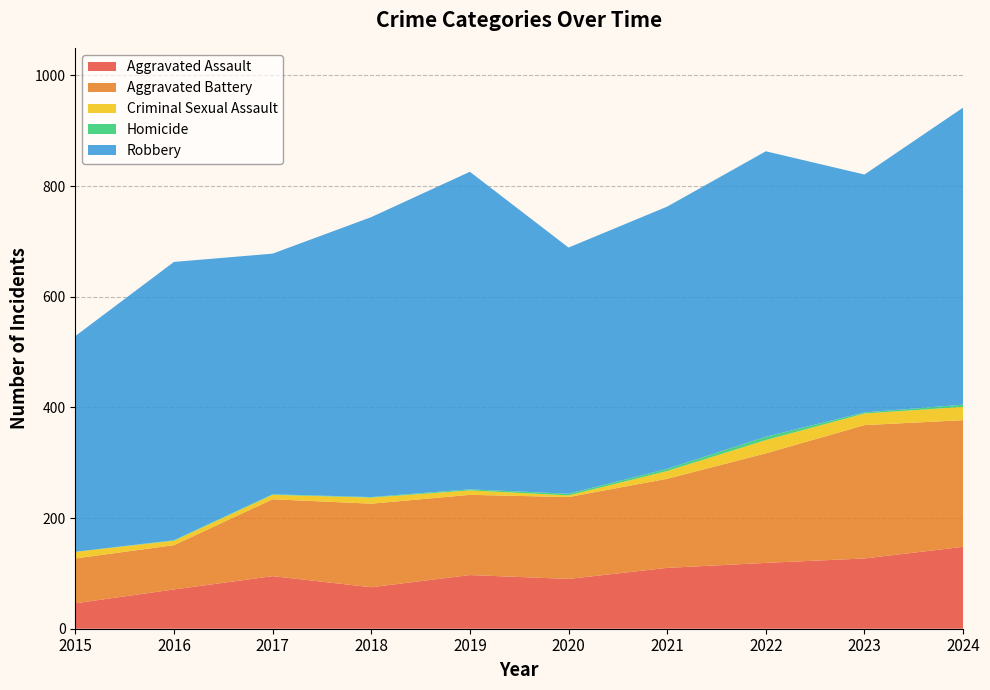

Reading right to left, list all the values displayed in this chart.

Aggravated Assault: 148	127	119	110	90	97	75	95	71	46
Aggravated Battery: 229	241	198	161	148	145	151	139	80	81
Criminal Sexual Assault: 24	21	24	14	3	8	11	8	8	12
Homicide: 4	2	6	4	3	2	1	1	1	0
Robbery: 537	430	516	474	445	574	506	435	503	390